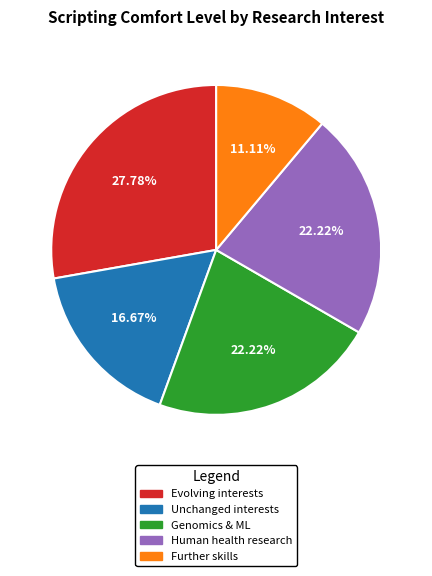

Is there any slice that represents more than half of the pie?

No